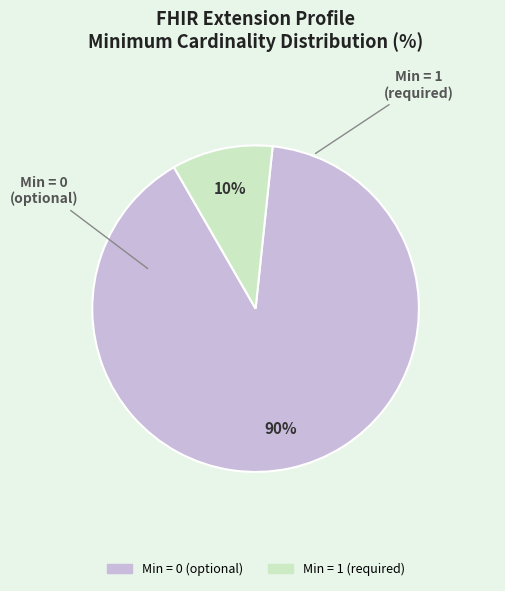

To the nearest percent, what is the average slice percentage?

50%